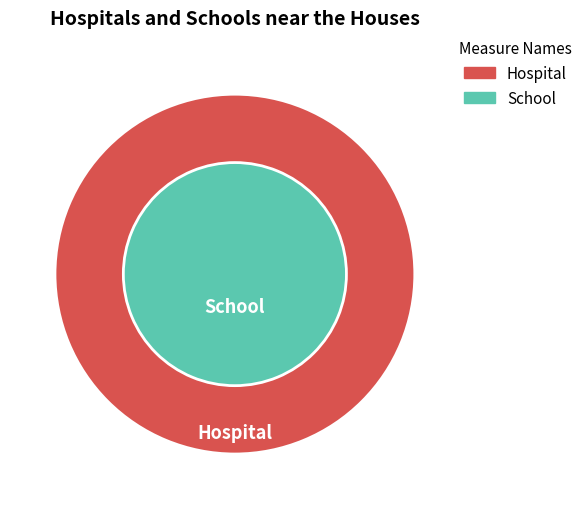

Is there any slice that represents more than half of the pie?

No